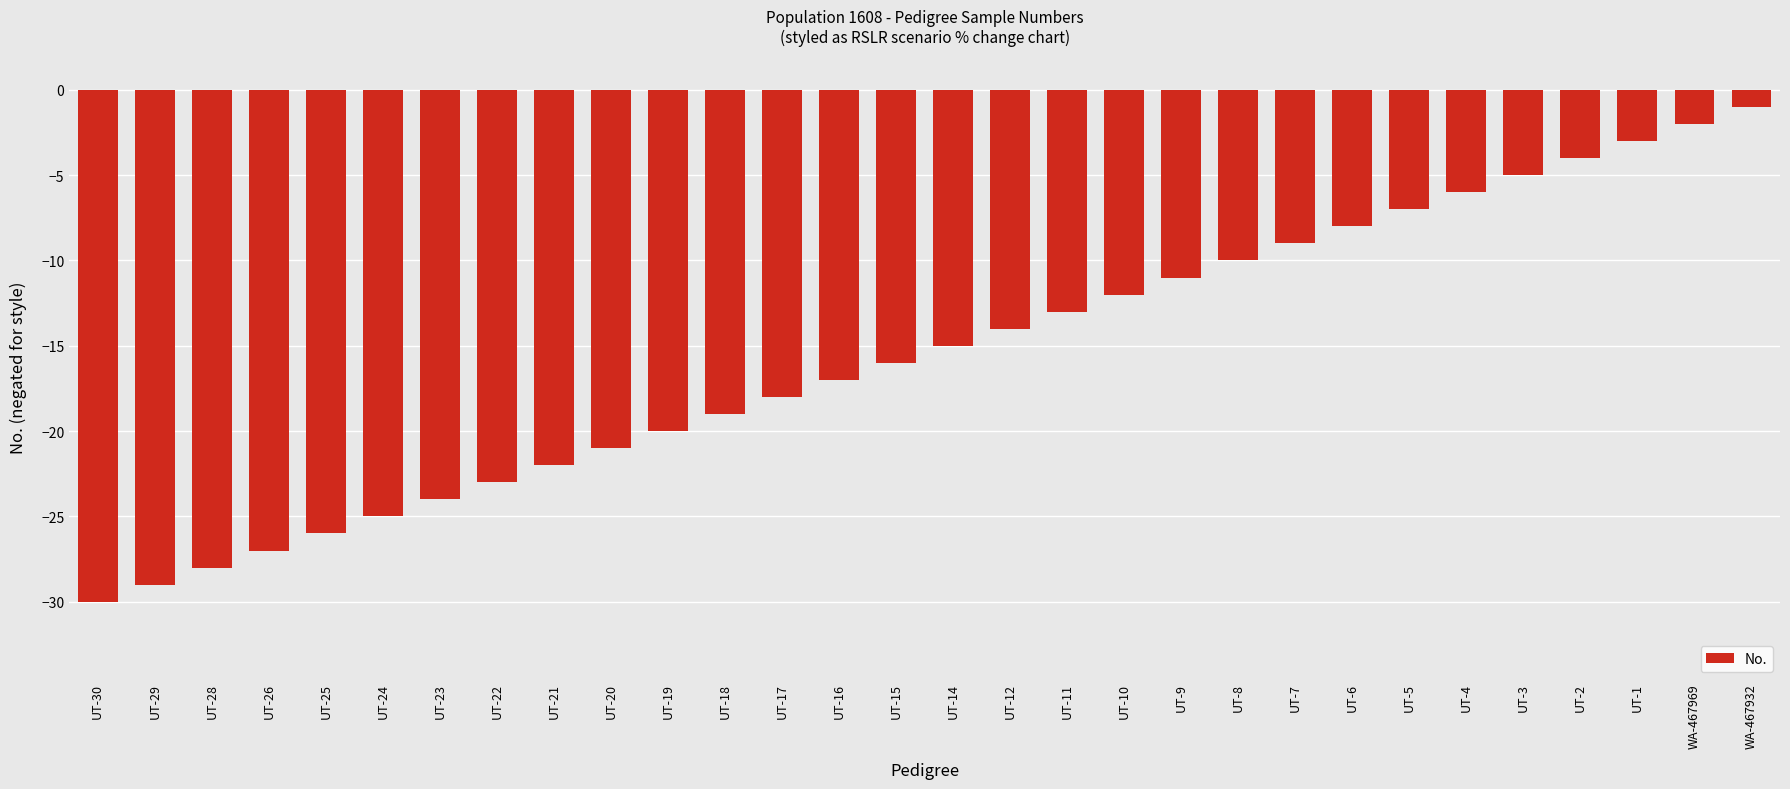

Reading left to right, what are all the values shown in this chart?

-30	-29	-28	-27	-26	-25	-24	-23	-22	-21	-20	-19	-18	-17	-16	-15	-14	-13	-12	-11	-10	-9	-8	-7	-6	-5	-4	-3	-2	-1